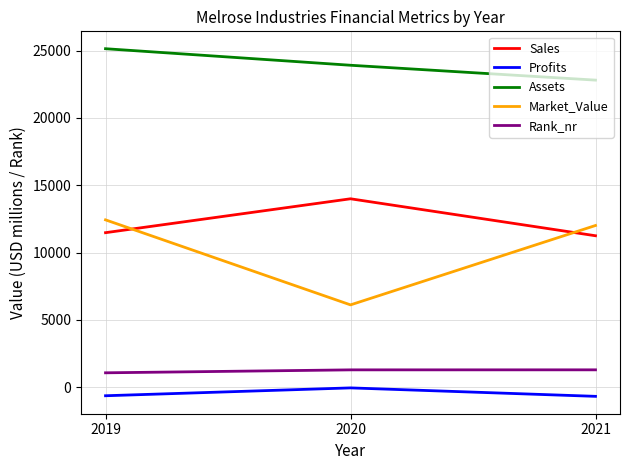

True or false: Market_Value has a value of 12008.0 at 2021.

True